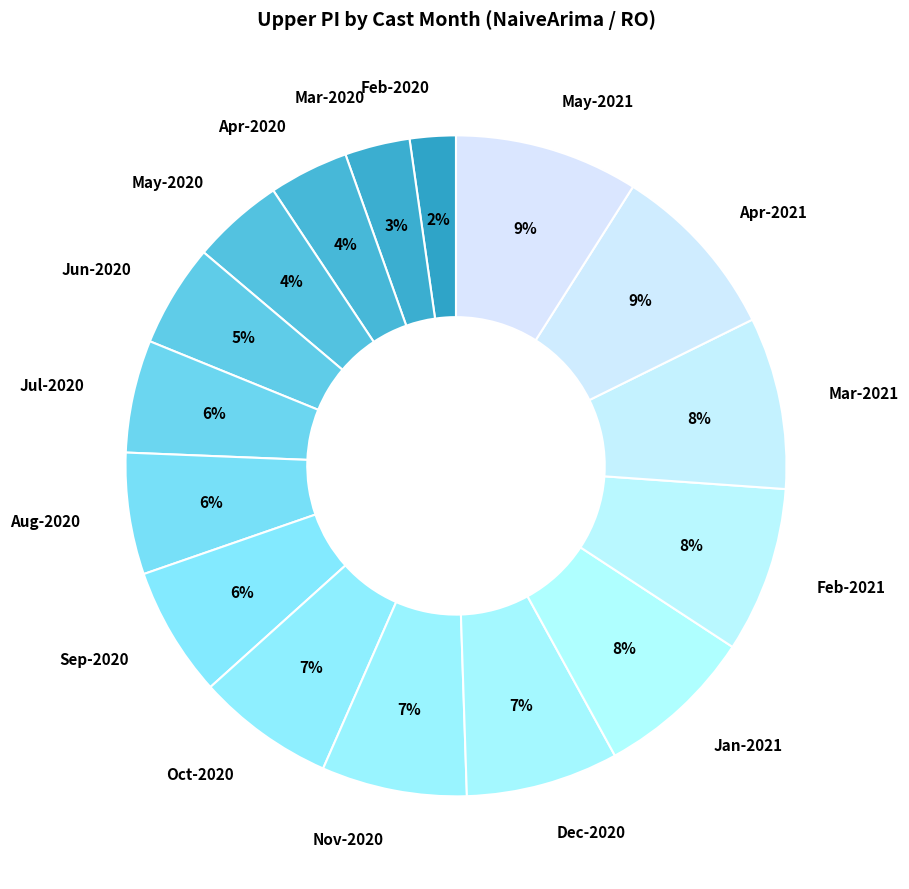

Is there a majority slice in this chart?

No